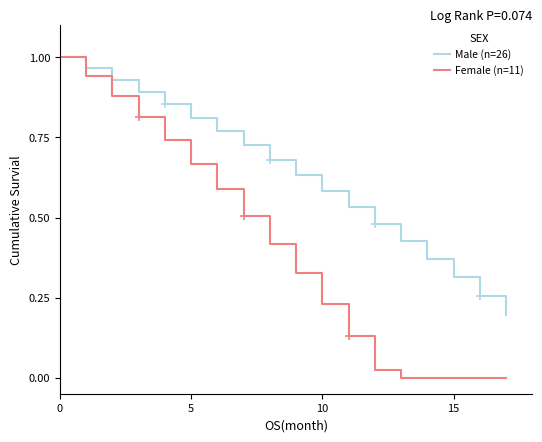

Rank the series by their average value, from lowest to highest.

Female (n=11), Male (n=26)